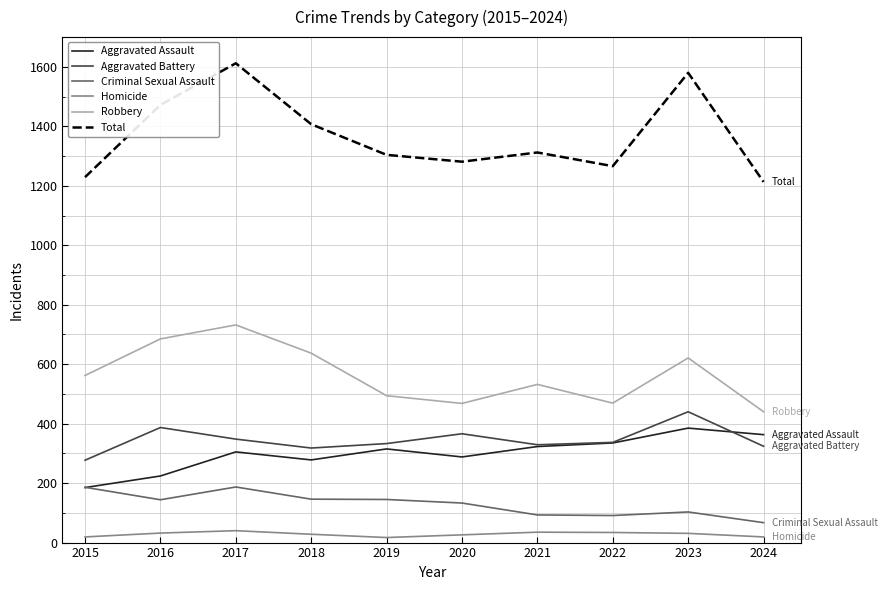

Does the chart display data point markers on the line(s)?

No